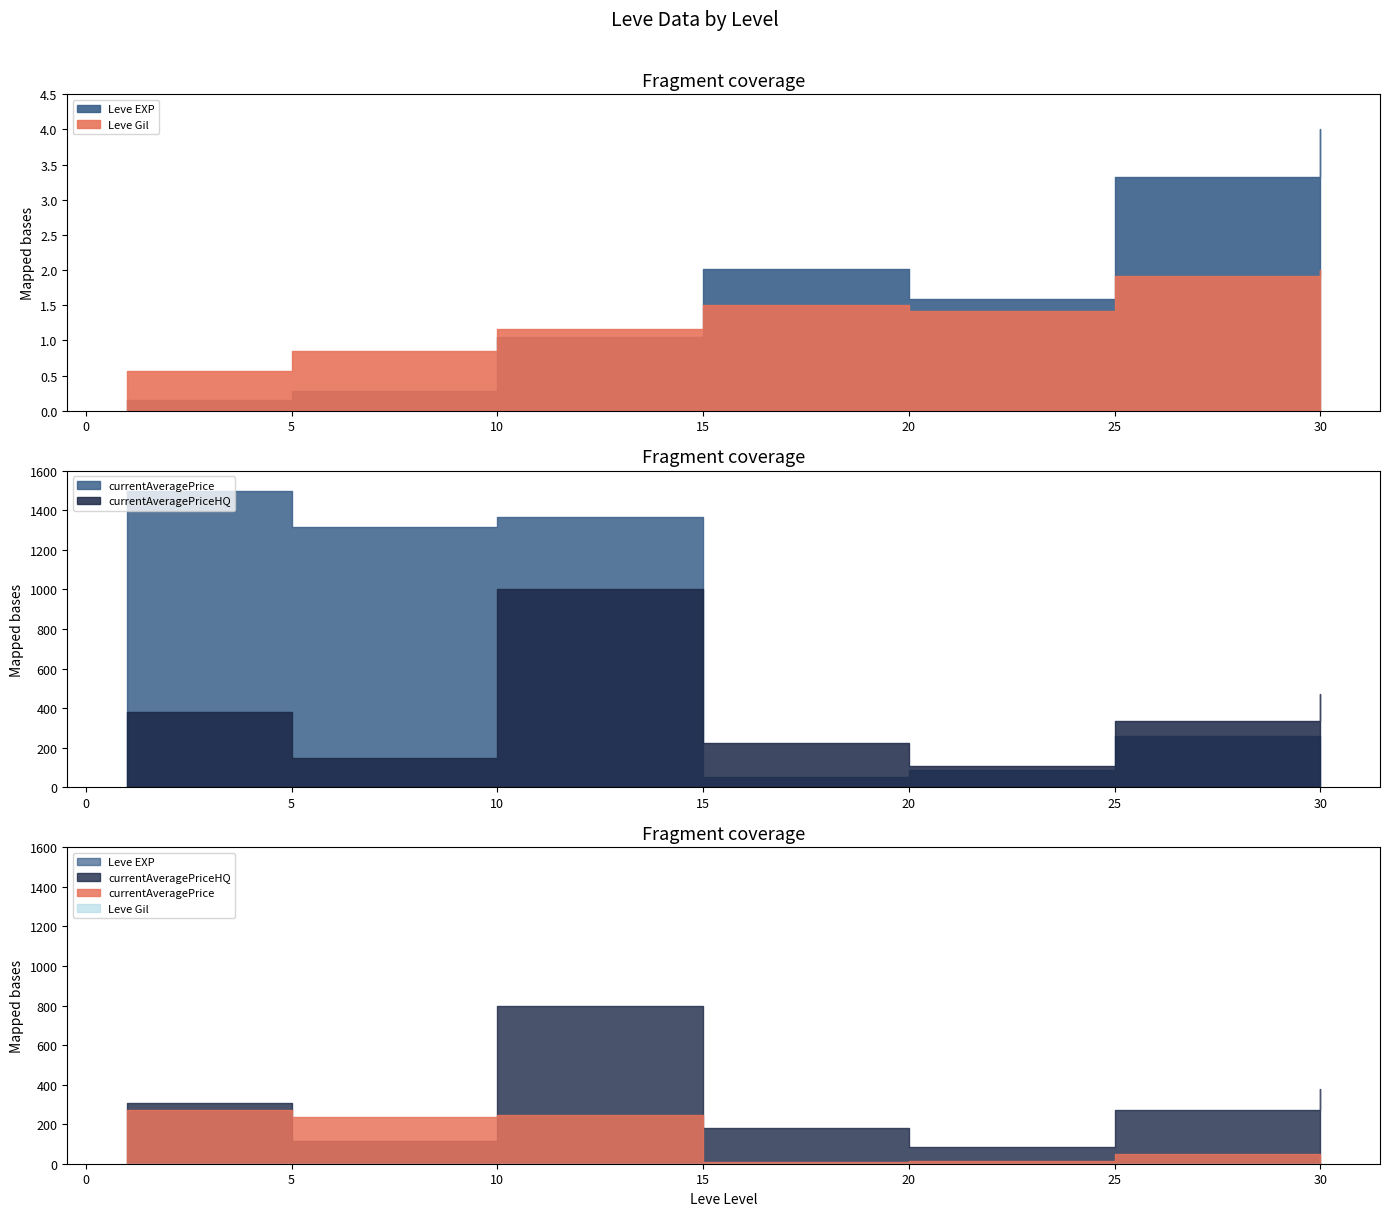

True or false: currentAveragePriceHQ has more than 0 interior local peaks.

True